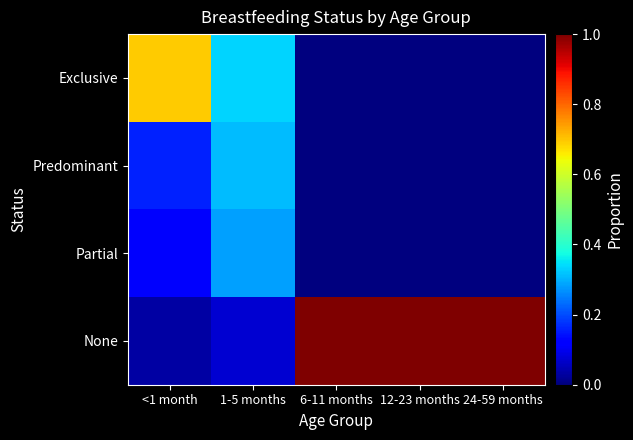

Reading left to right, what are all the values shown in this chart?

Exclusive: <1 month=0.7	1-5 months=0.3	6-11 months=0.0	12-23 months=0.0	24-59 months=0.0
Predominant: <1 month=0.2	1-5 months=0.3	6-11 months=0.0	12-23 months=0.0	24-59 months=0.0
Partial: <1 month=0.1	1-5 months=0.3	6-11 months=0.0	12-23 months=0.0	24-59 months=0.0
None: <1 month=0.0	1-5 months=0.1	6-11 months=1.0	12-23 months=1.0	24-59 months=1.0